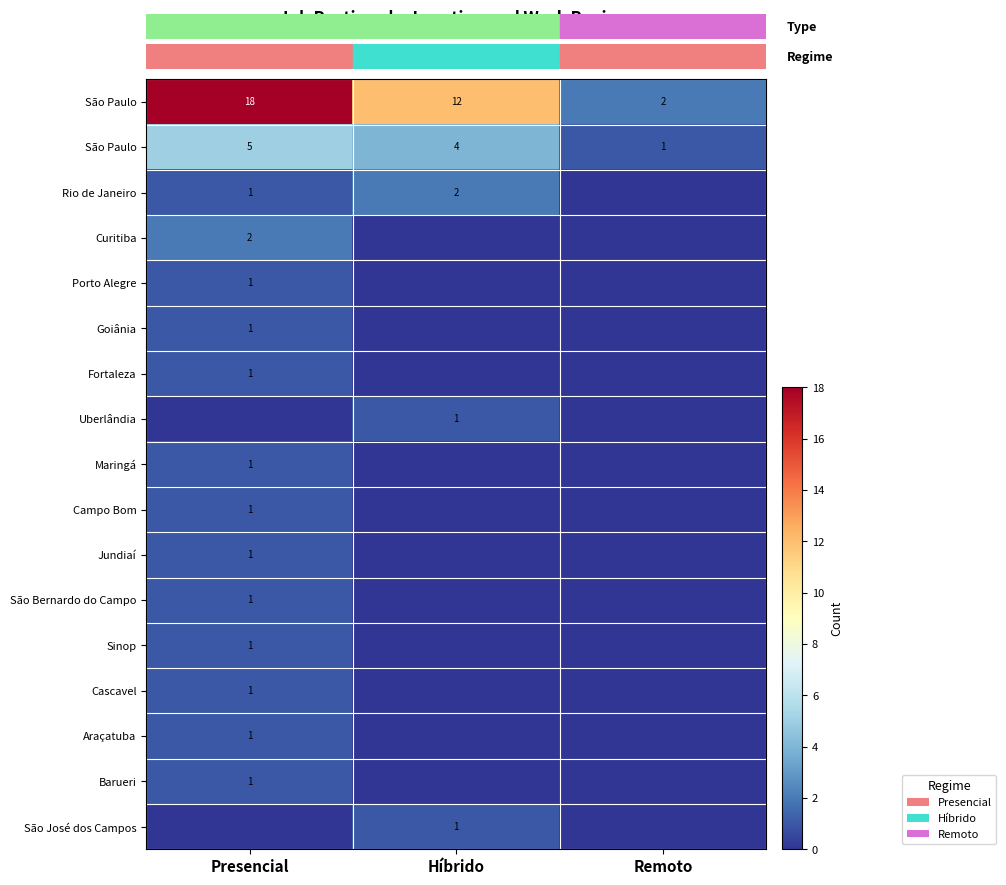

At which category is the sum across all series the highest?

Presencial